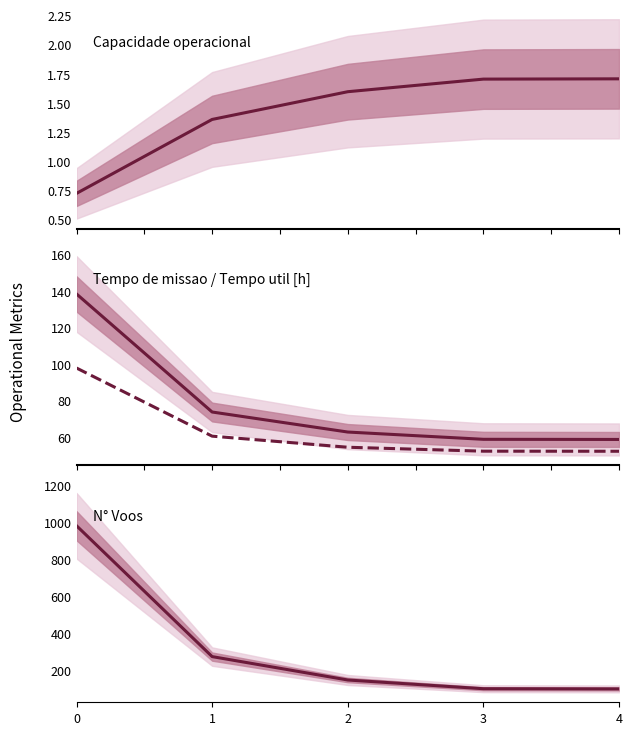

What is the value of the Capacidade operacional [ha/h] point at the 4th from the left?

1.7